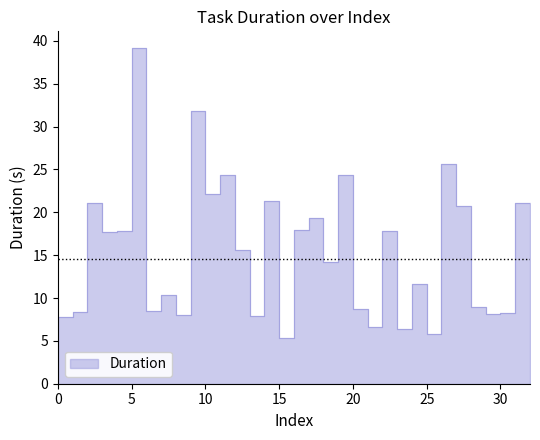

Rank the categories by value from highest to lowest.

5, 9, 26, 19, 11, 10, 14, 2, 31, 27, 17, 16, 4, 22, 3, 12, 18, 24, 7, 28, 20, 6, 1, 30, 29, 8, 13, 0, 21, 23, 25, 15, 32